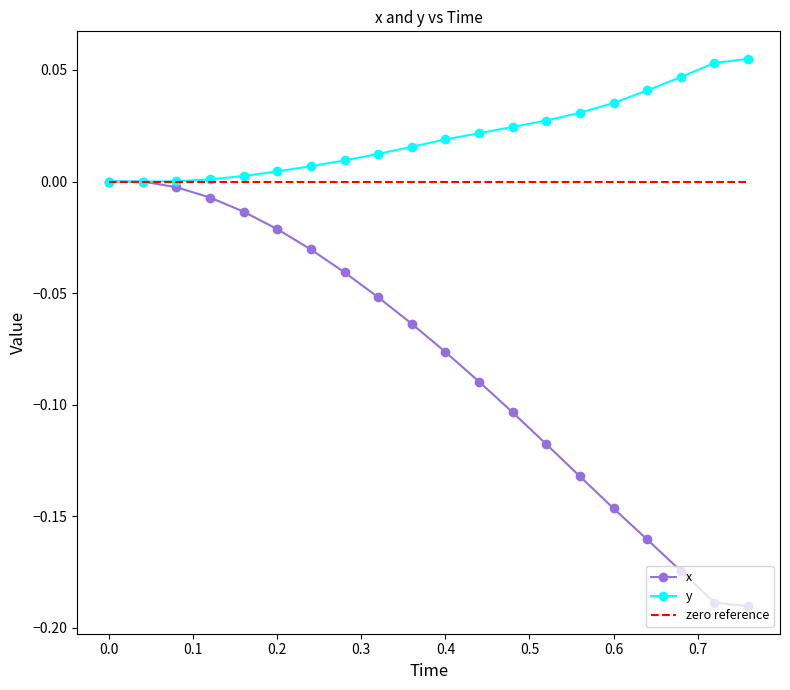

The value of y at 0.76 is 0.1. True or false?

True